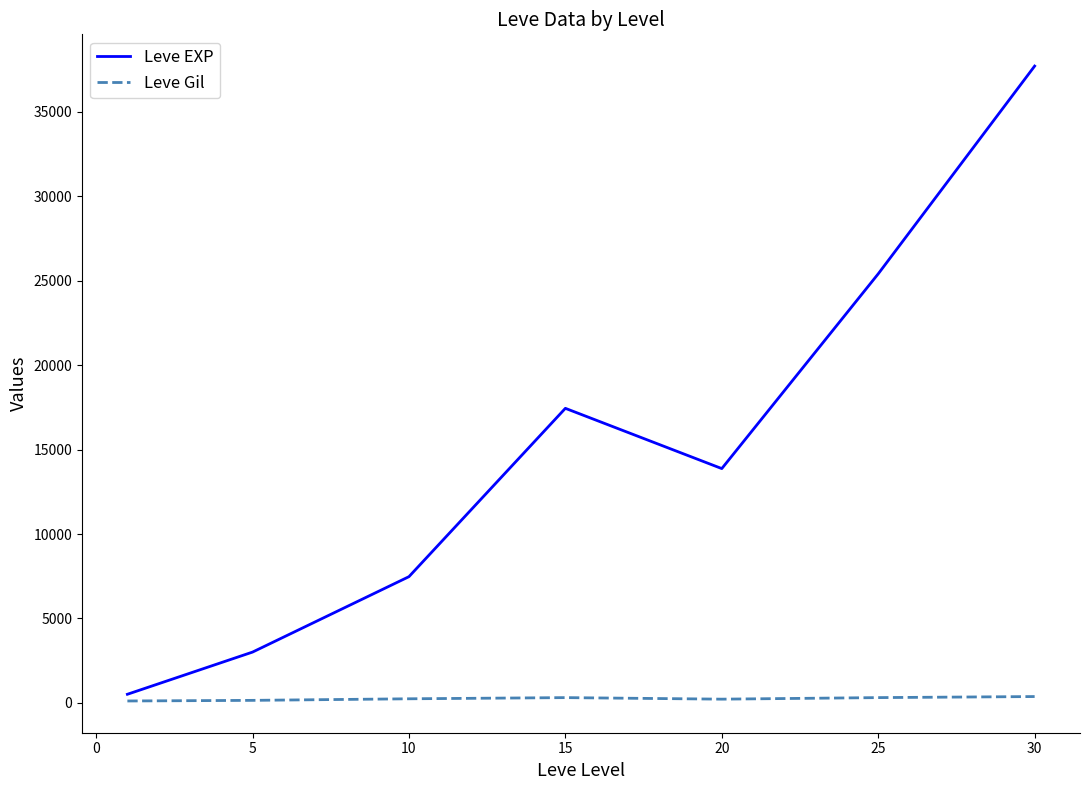

List the series in order of their overall mean, highest first.

Leve EXP, Leve Gil